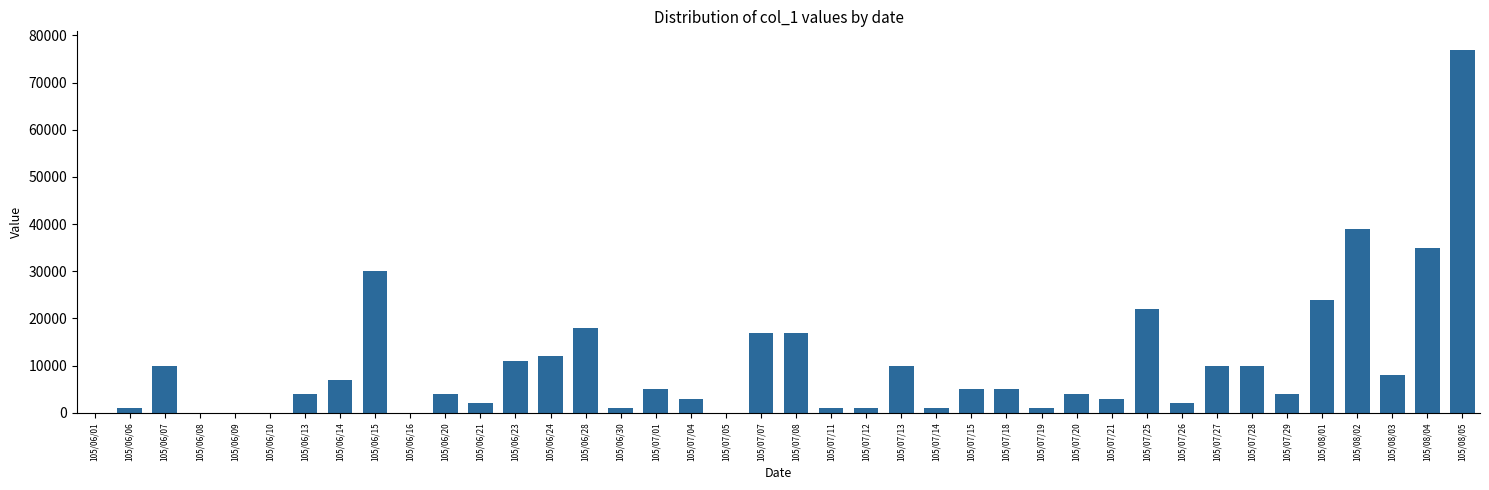

Reading right to left, what are all the values shown in this chart?

77000	35000	8000	39000	24000	4000	10000	10000	2000	22000	3000	4000	1000	5000	5000	1000	10000	1000	1000	17000	17000	0	3000	5000	1000	18000	12000	11000	2000	4000	0	30000	7000	4000	0	0	0	10000	1000	0